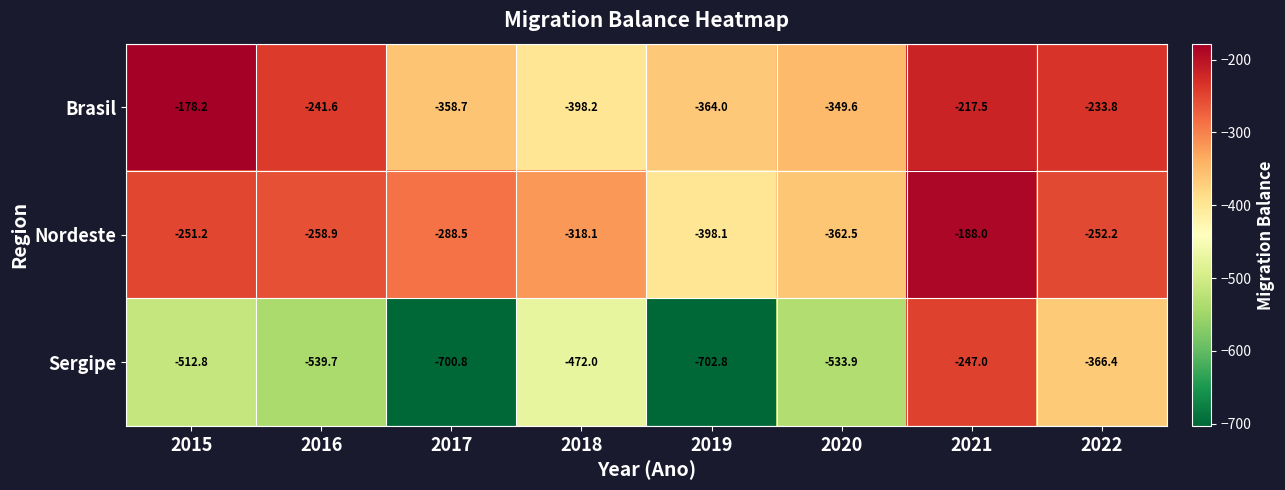

What value does the Sergipe series have at 2015?

-512.8